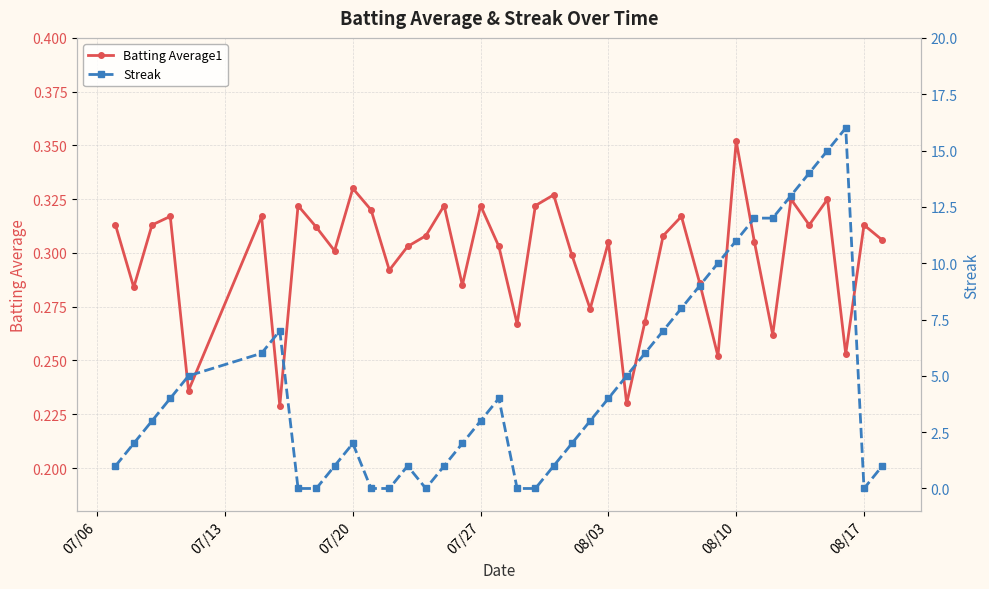

True or false: Batting Average1 has a value of 0.2 at 07/27.

False